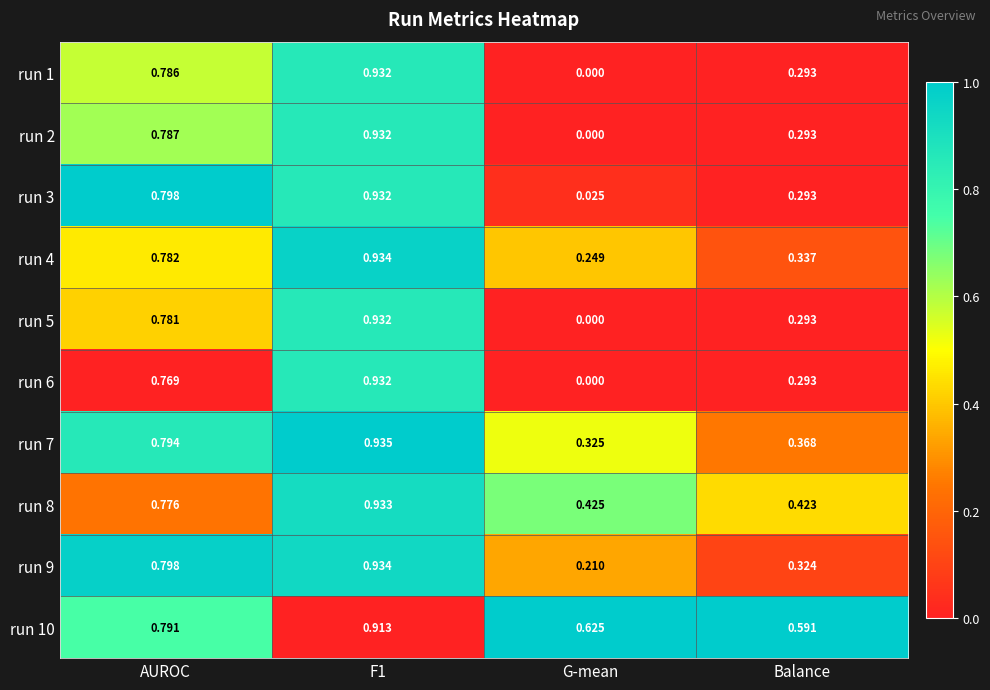

Which category has the lowest value in the run 1 series?

G-mean